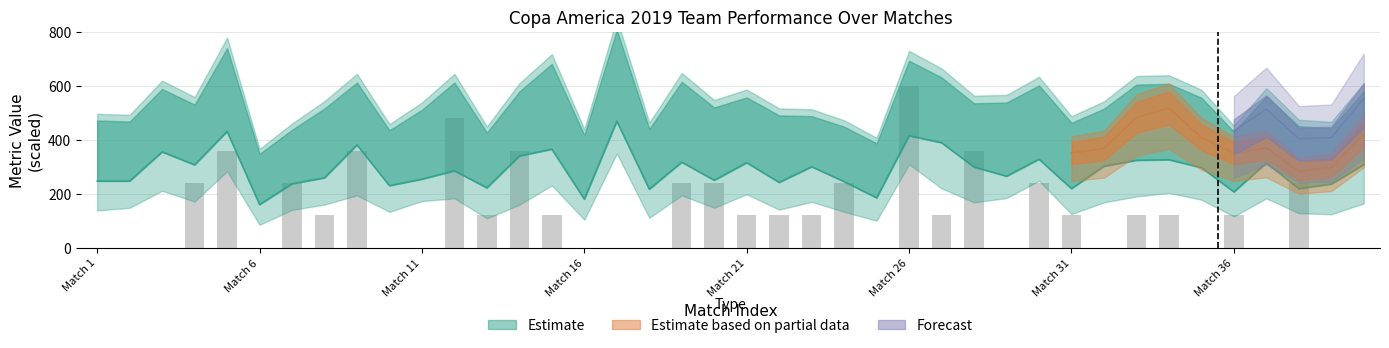

Approximately how many times larger is the value at 22 compared to 8?

0.3